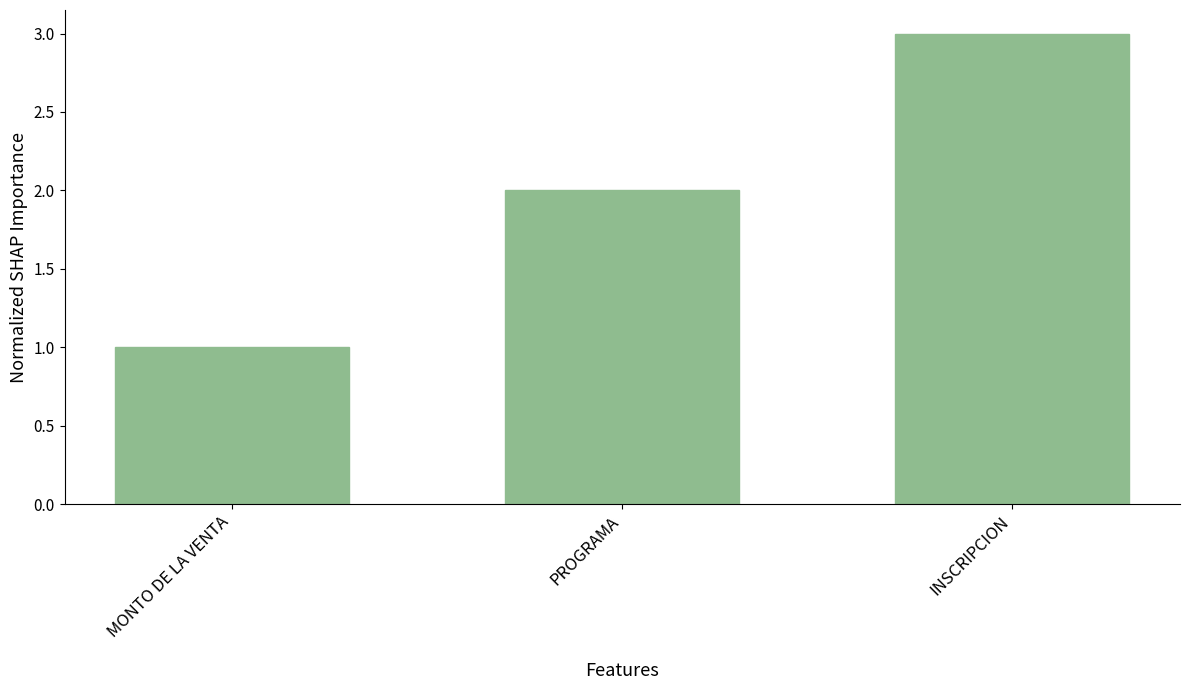

Approximately how many times larger is the value at INSCRIPCION compared to MONTO DE LA VENTA?

3.0